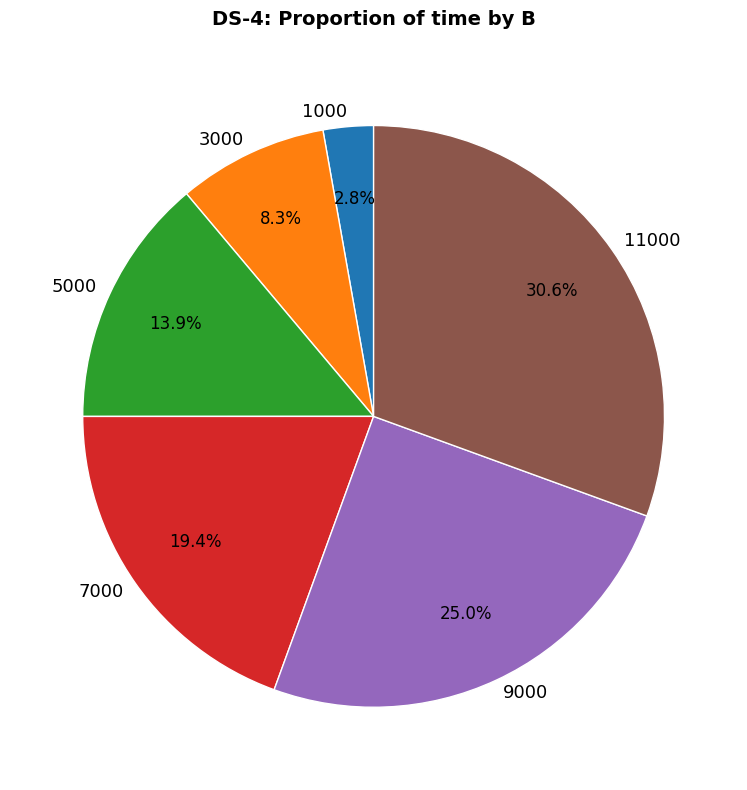

To the nearest percent, what portion does 1000 represent?

3%